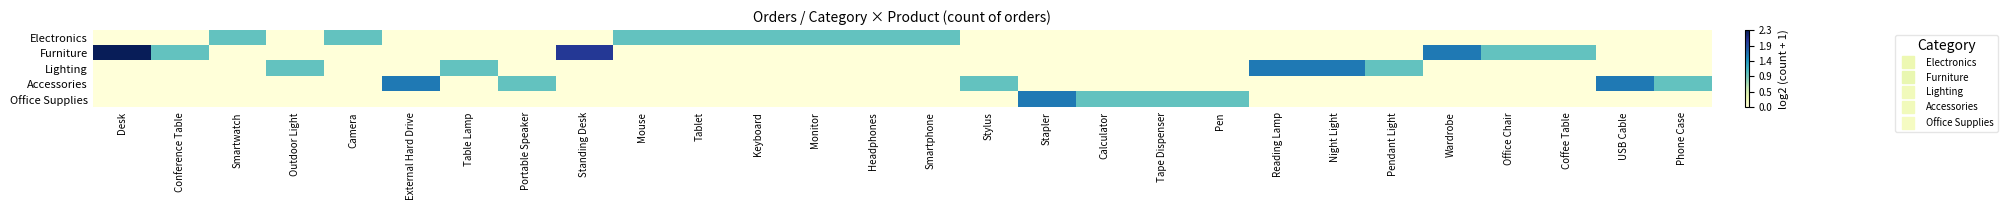

What is the spread (max minus min) of values at Headphones?

1.0